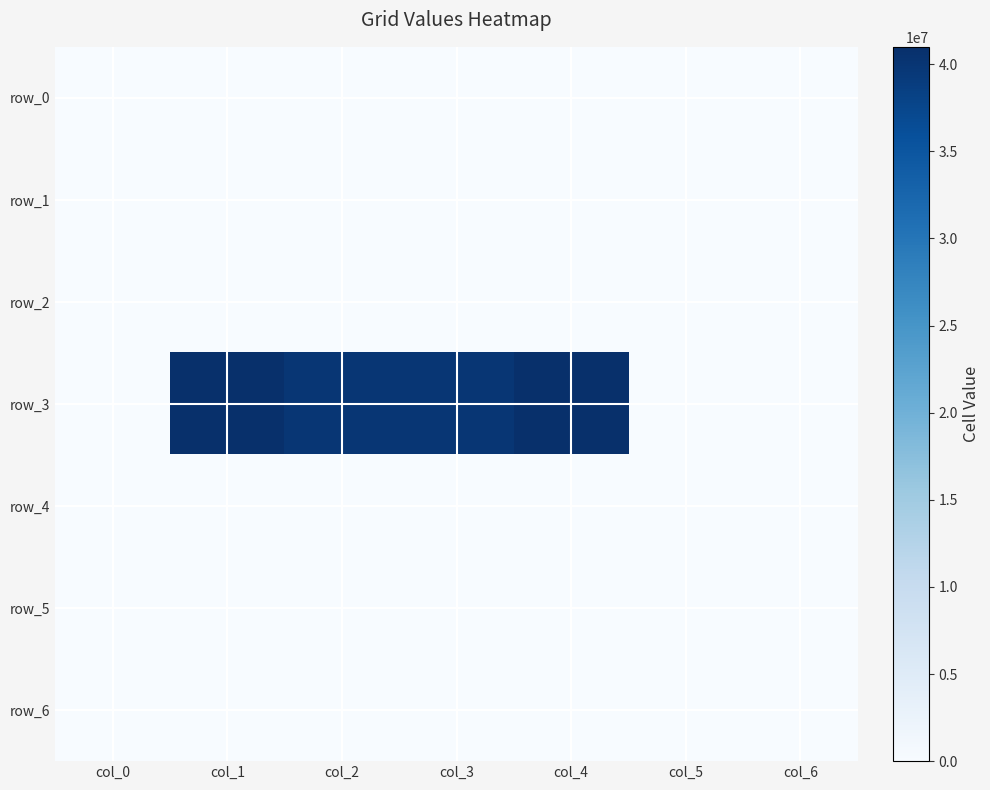

The row_4 series shows 0 at col_3. True or false?

True